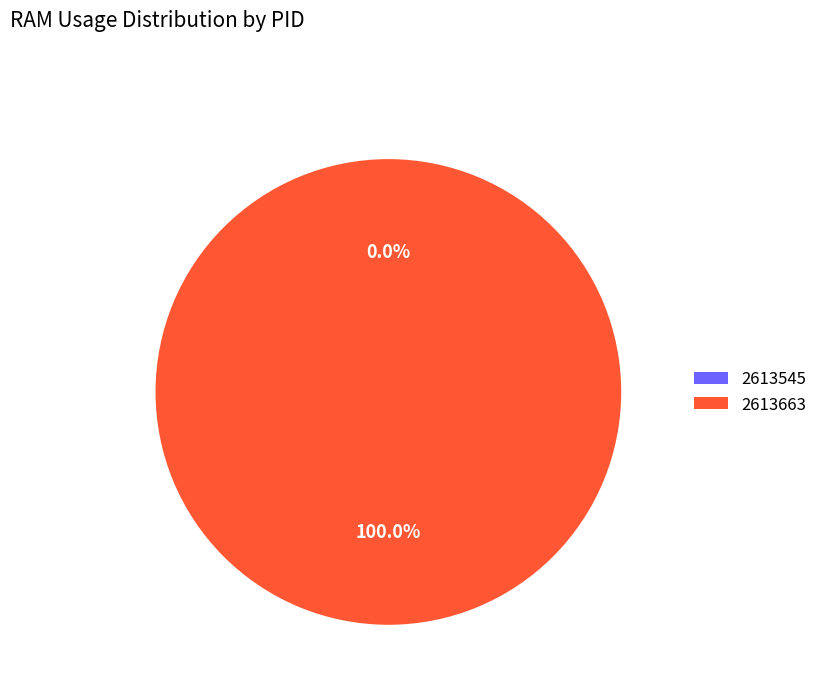

To the nearest percent, what is the average slice percentage?

50%